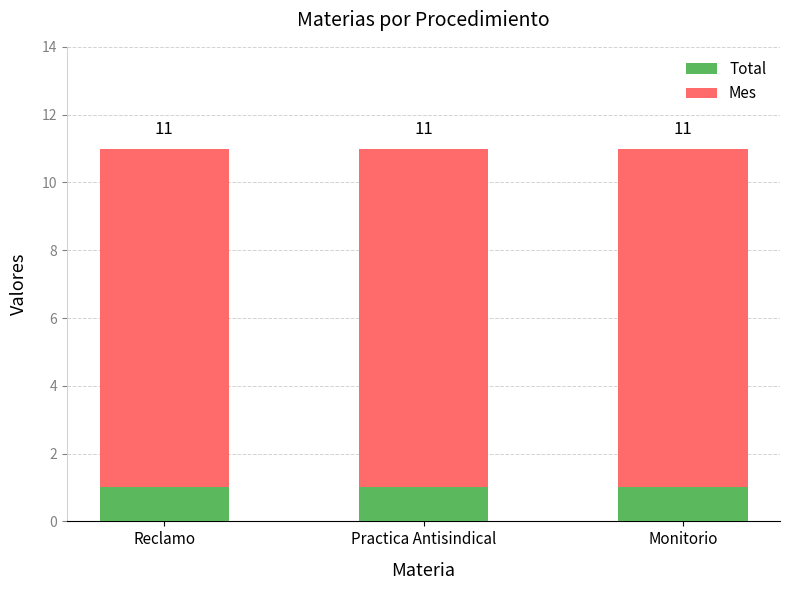

List the labels in order of Mes value, largest first.

Reclamo, Practica Antisindical, Monitorio